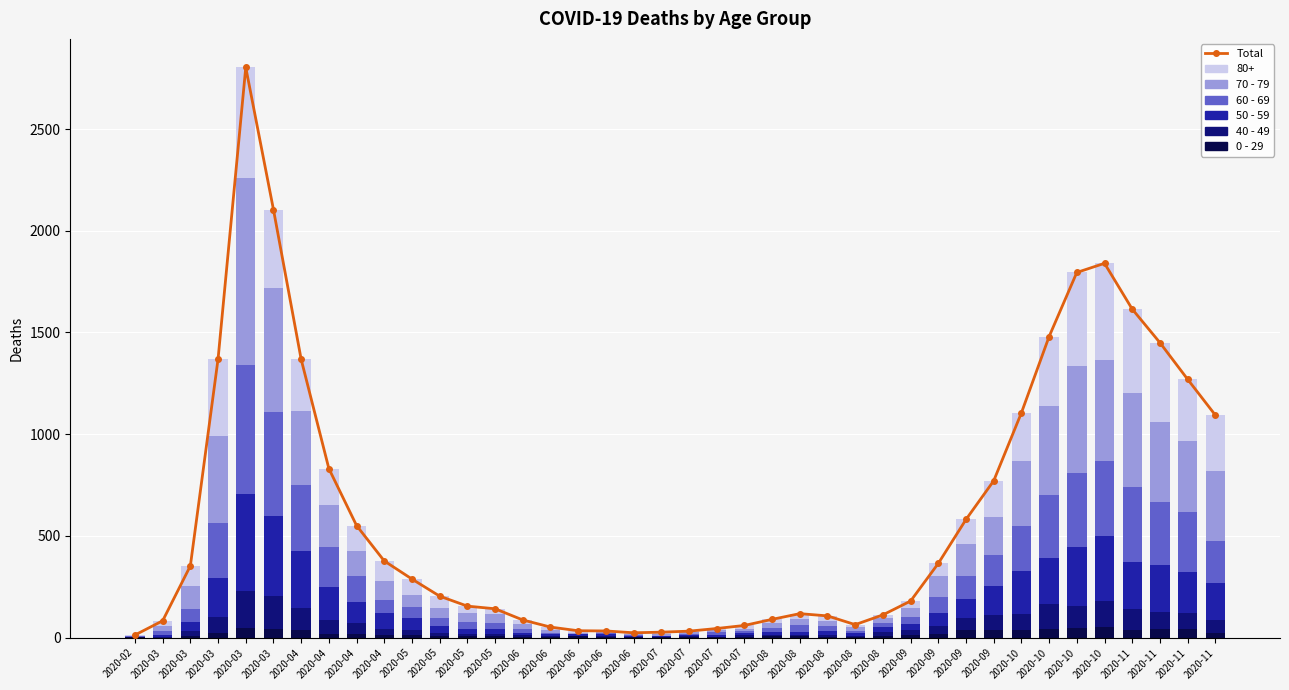

How many data points in 60 - 69 are above 54?

19